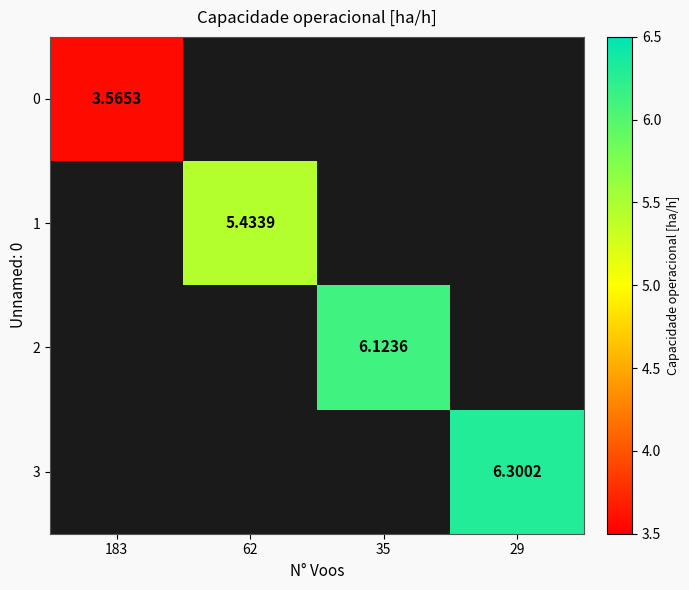

Is the value of 1 at 183 greater than the value of 3 at 62?

No